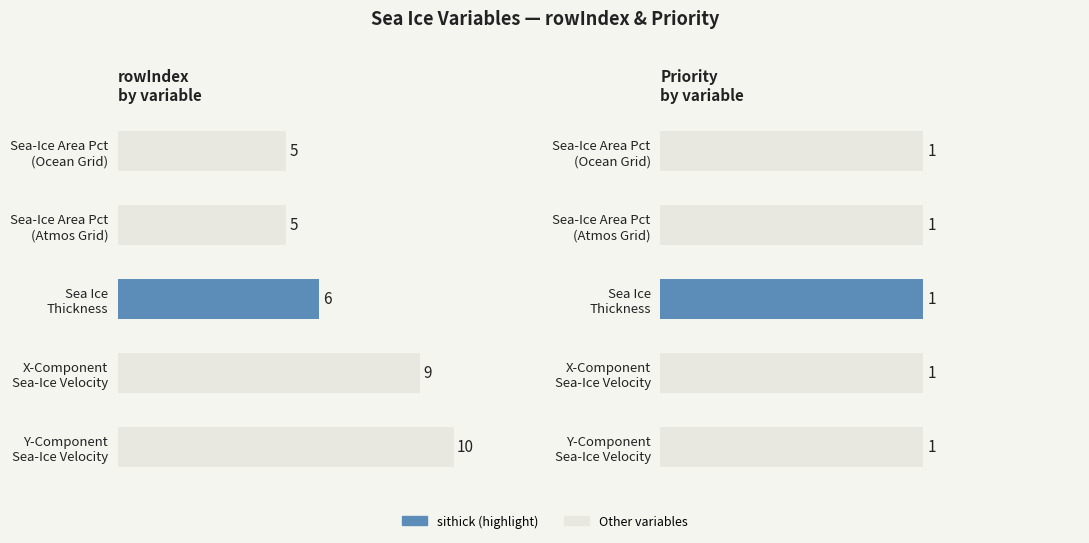

Count the number of data series in this chart.

2